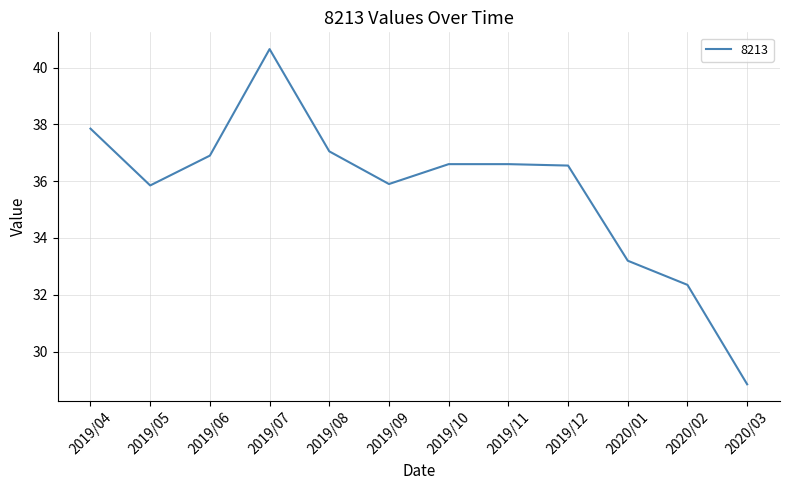

Is it true that the value at 2019/05 is 35.9?

True